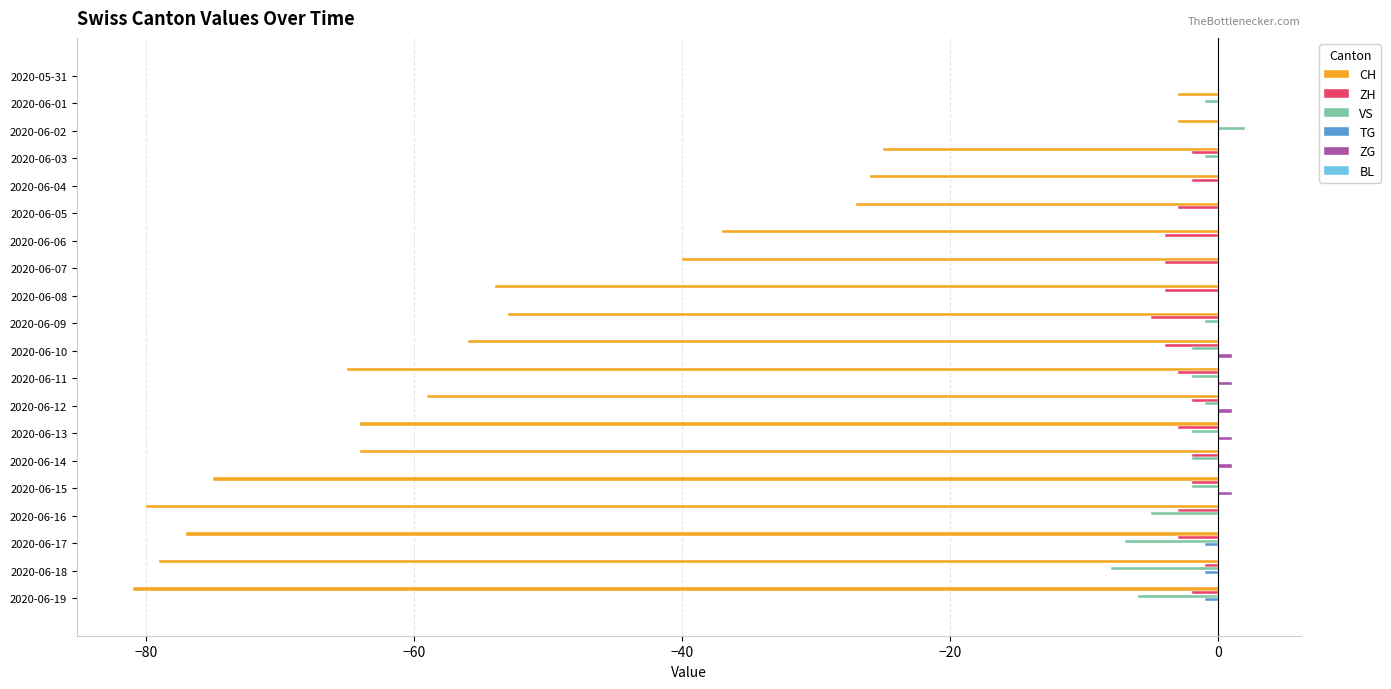

What is the sum of all ZH values?

-49